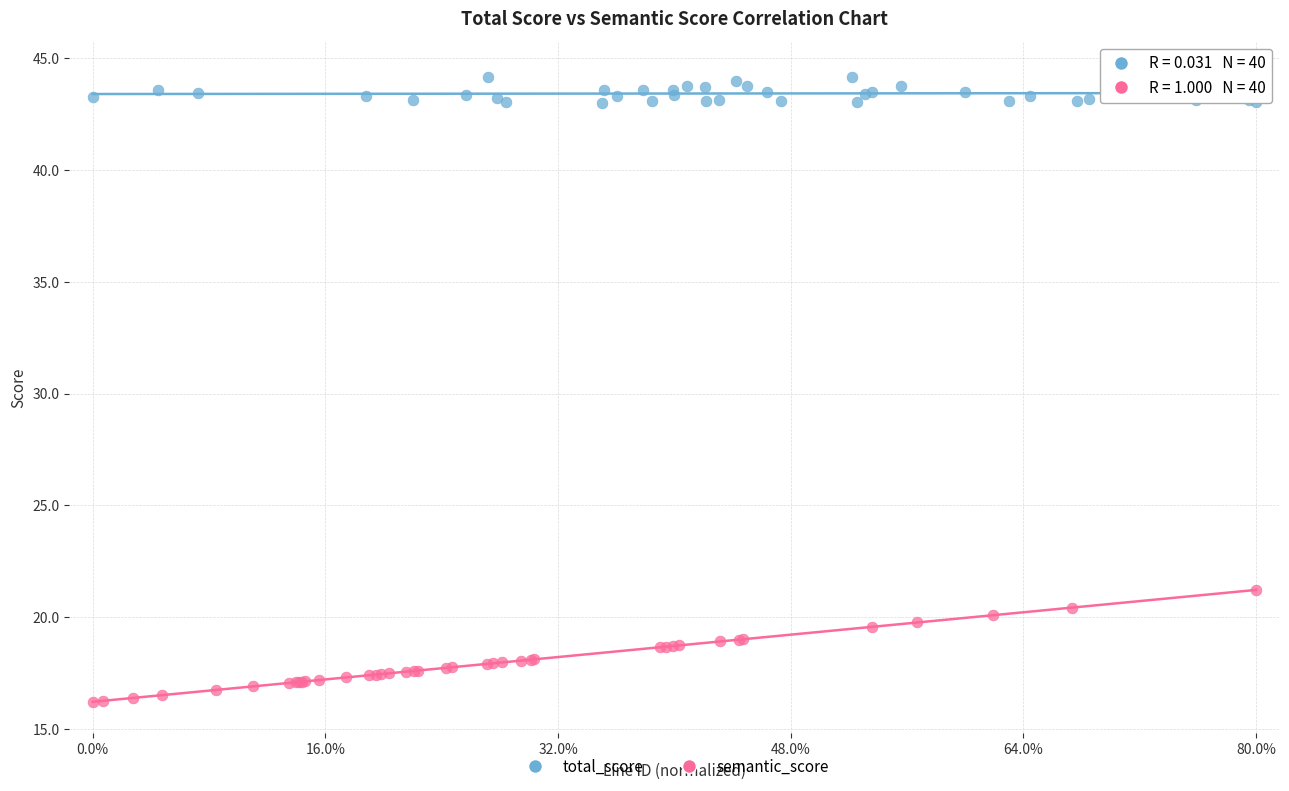

Which series has the widest spread of Y values?

semantic_score